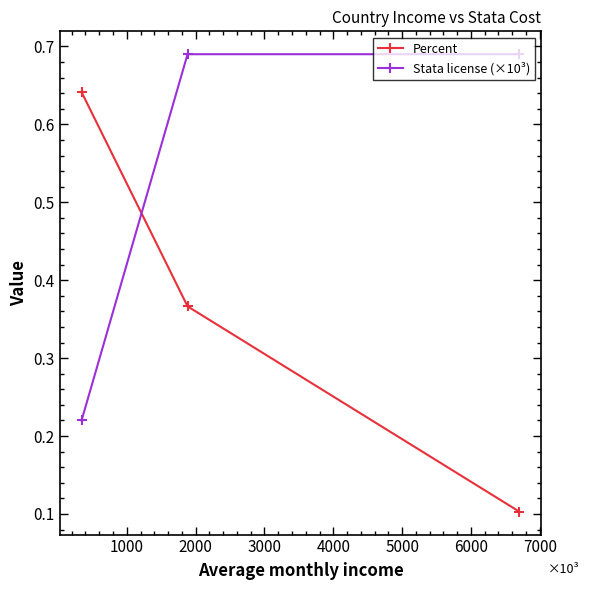

Count the Percent values in the range 0 to 1.

3